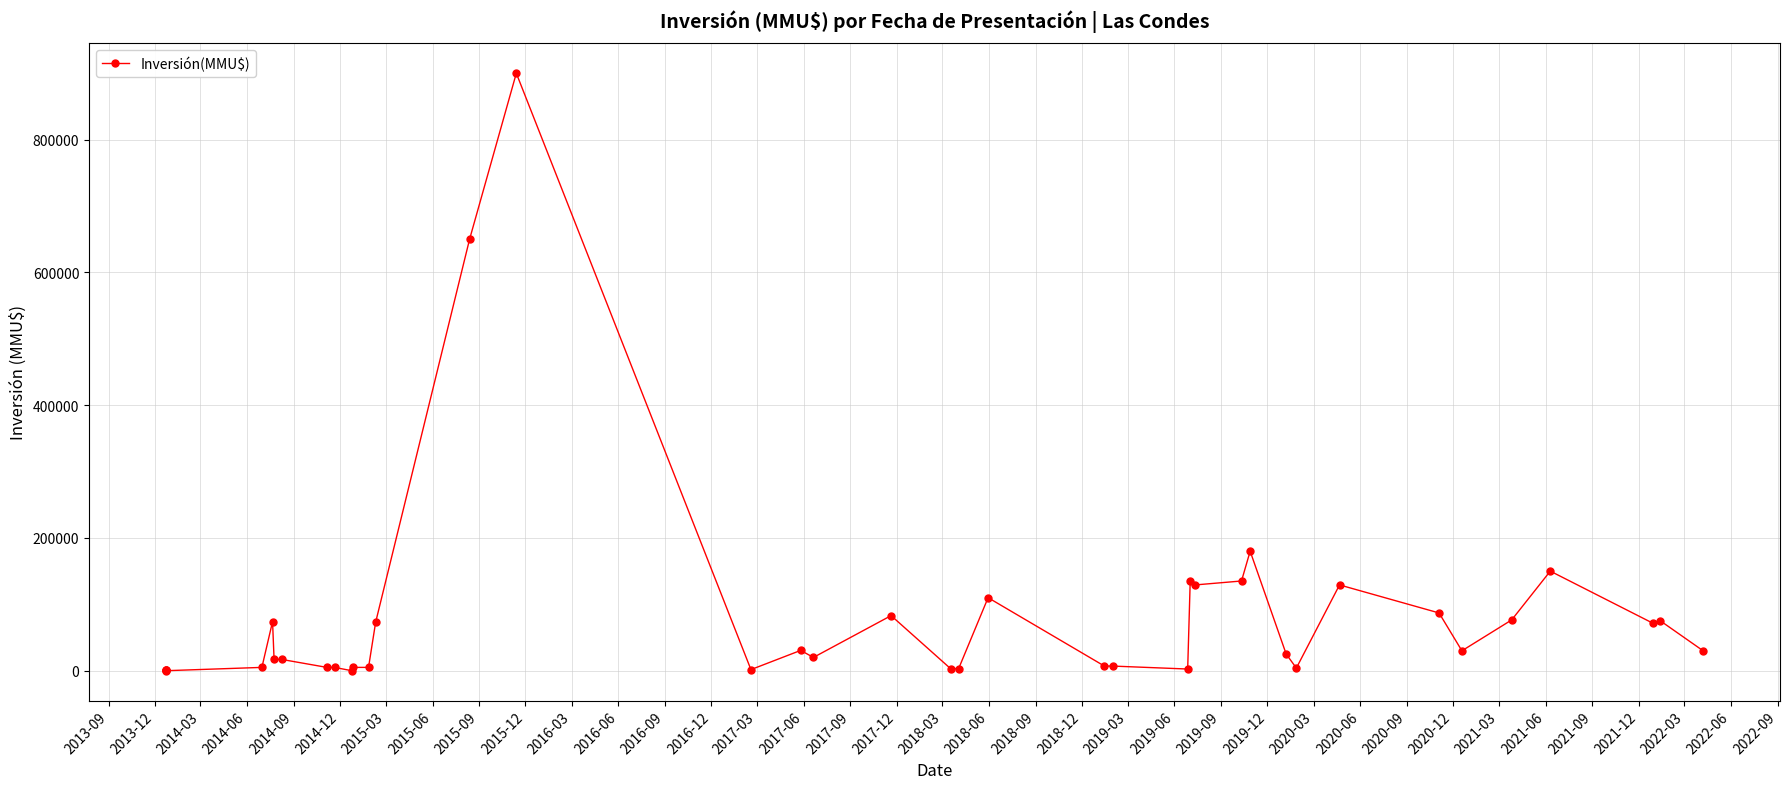

What is the sum of all values?

3284483